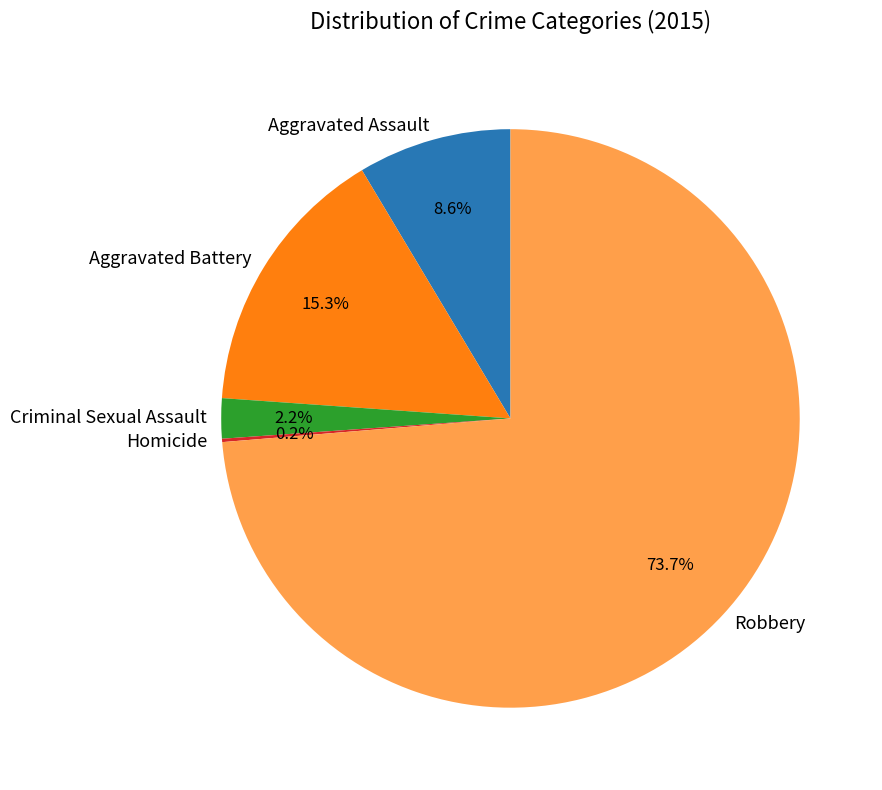

Combined, what portion of the pie is Criminal Sexual Assault and Robbery?

75.9%